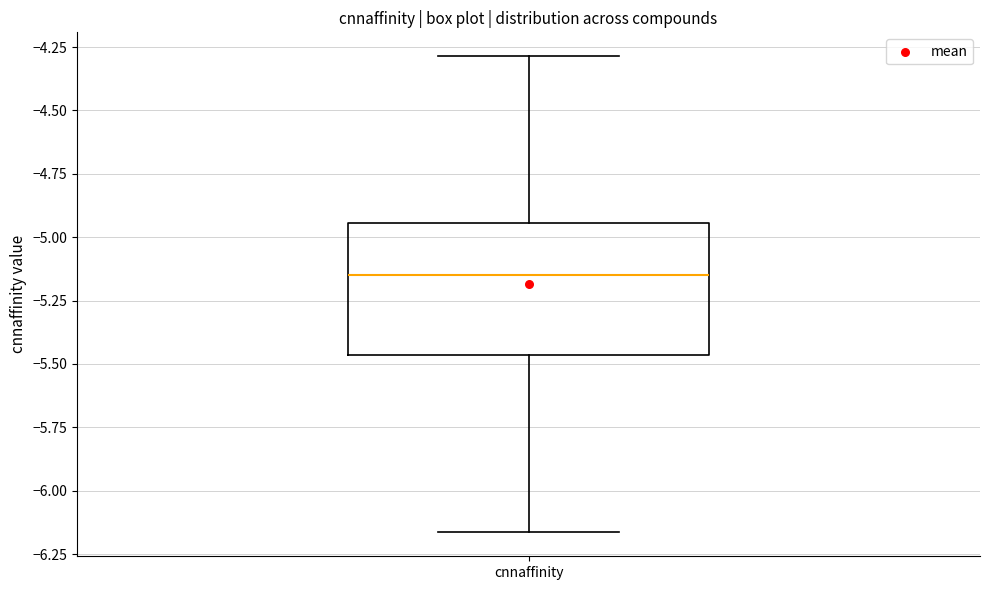

Read this box plot against the y-axis: the position of the median line, the range covered by the box, and the ends of both whiskers. The values are not printed on the chart, so give them approximately, as read against the axis.

median -5.15, box -5.45 to -4.95, whiskers -6.15 to -4.30